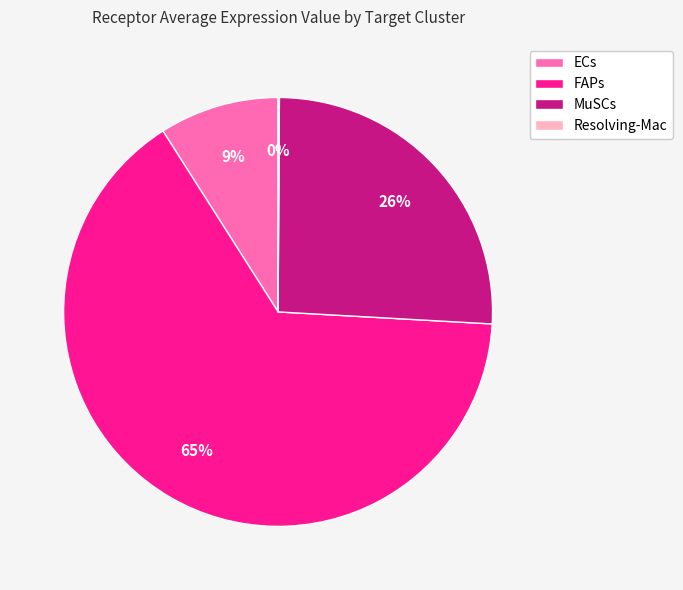

True or false: FAPs accounts for 65% of the total.

True